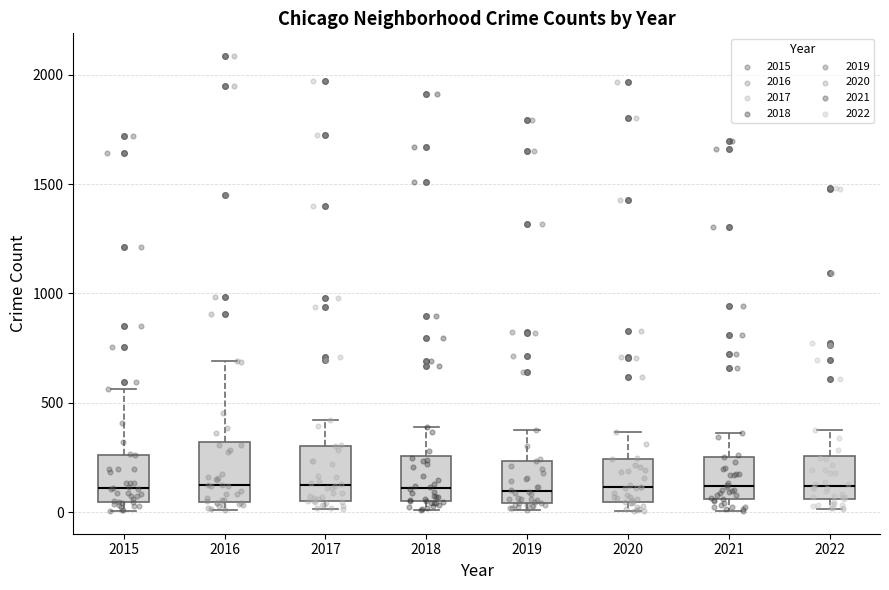

Reading left to right, read every box against the y-axis: the position of its median line, the range the box covers, and the ends of its whiskers. The values are not printed on the chart, so give them approximately, as read against the axis.

2015: median 100, box 50 to 250, whiskers 0 to 550
2016: median 150, box 50 to 300, whiskers 0 to 700
2017: median 100, box 50 to 300, whiskers 0 to 400
2018: median 100, box 50 to 250, whiskers 0 to 400
2019: median 100, box 50 to 250, whiskers 0 to 400
2020: median 100, box 50 to 250, whiskers 0 to 350
2021: median 100, box 50 to 250, whiskers 0 to 350
2022: median 100, box 50 to 250, whiskers 0 to 400